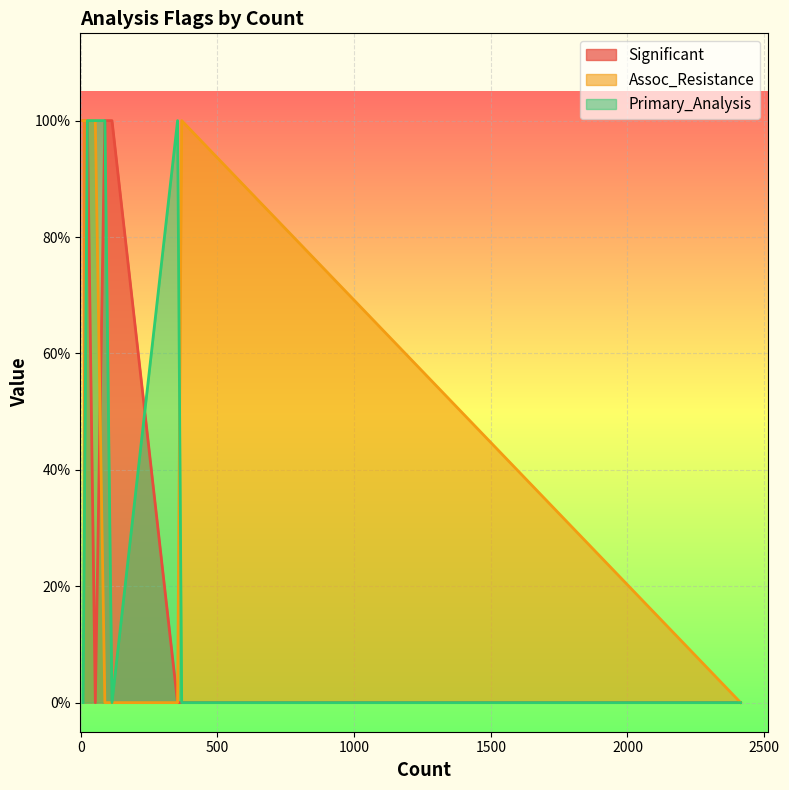

True or false: Significant has a value of 1 at 88.

False